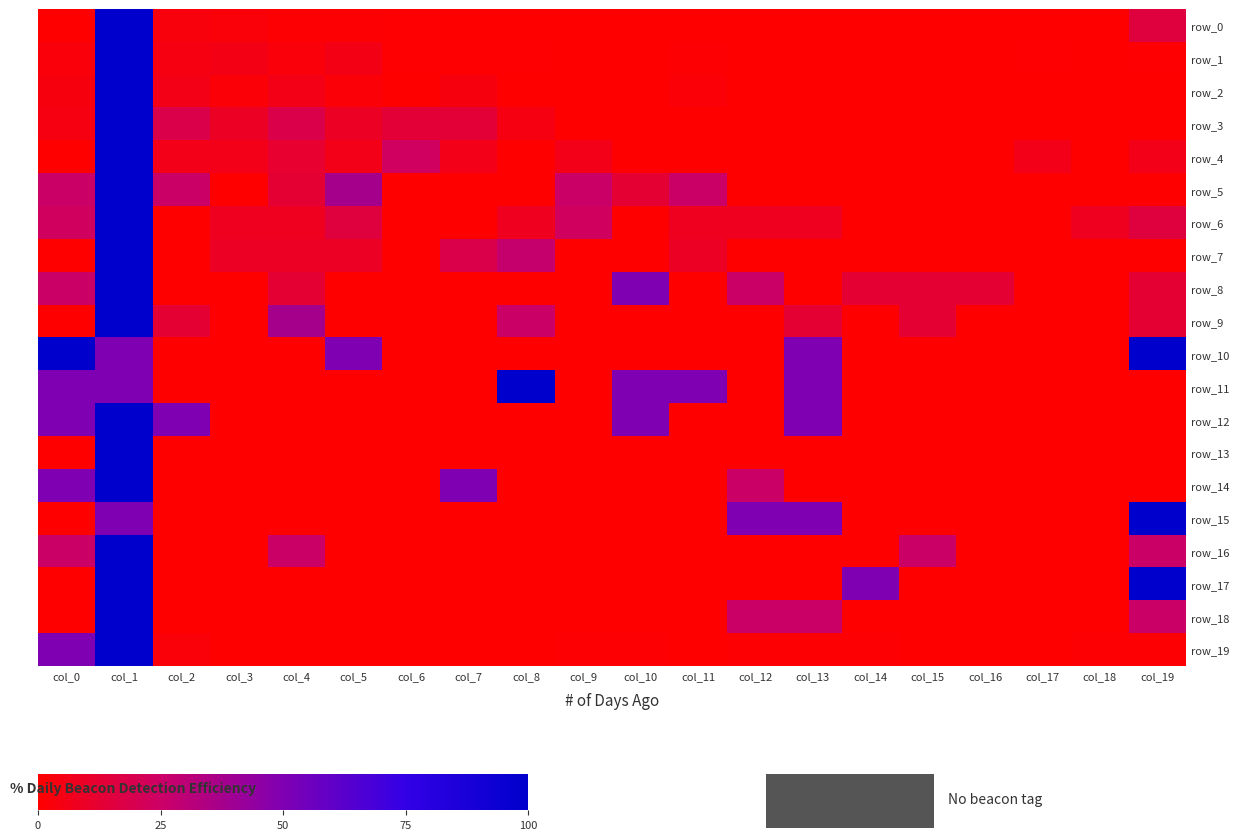

Is it true that row_1 equals -52.9 at col_13?

False